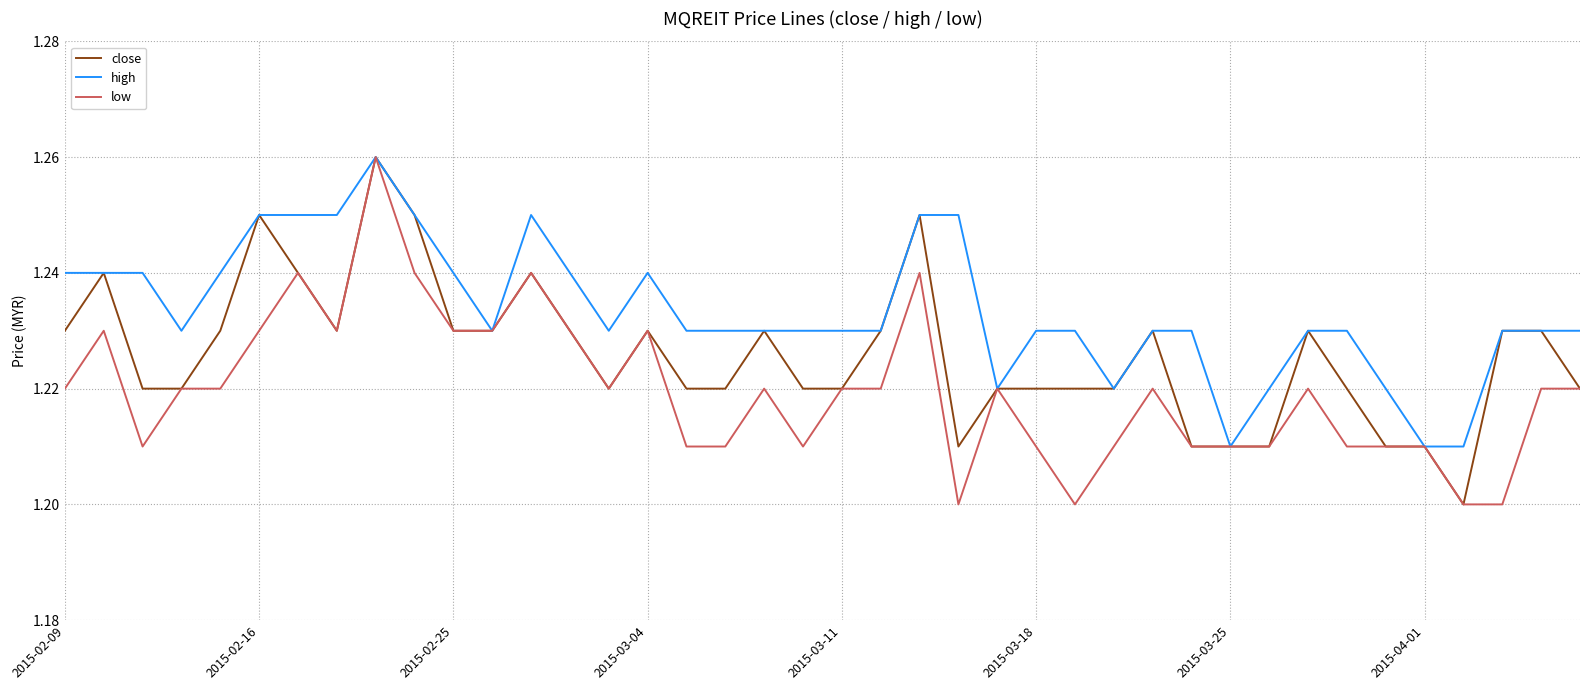

Which series has the largest total across all categories?

high